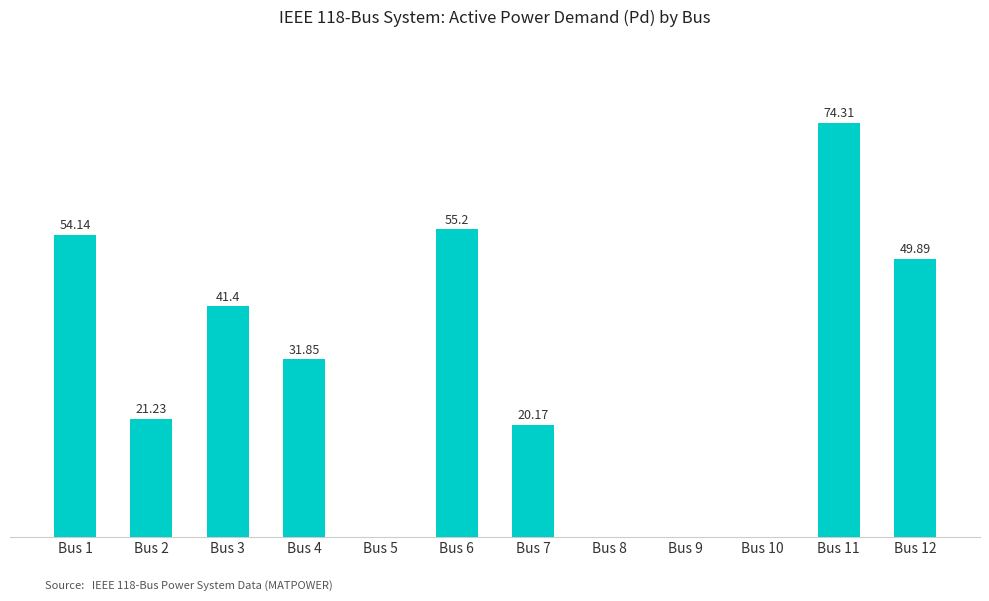

Between Bus 5 and Bus 6, which is larger?

Bus 6